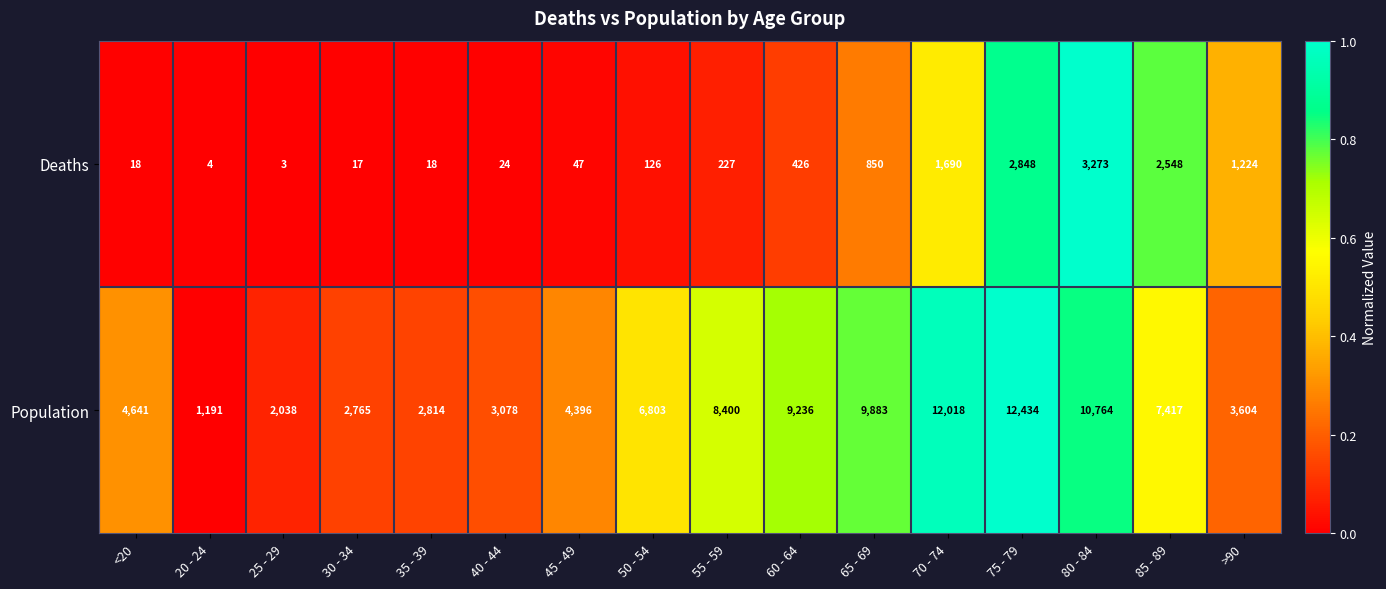

Which series has the largest range (max minus min)?

Population